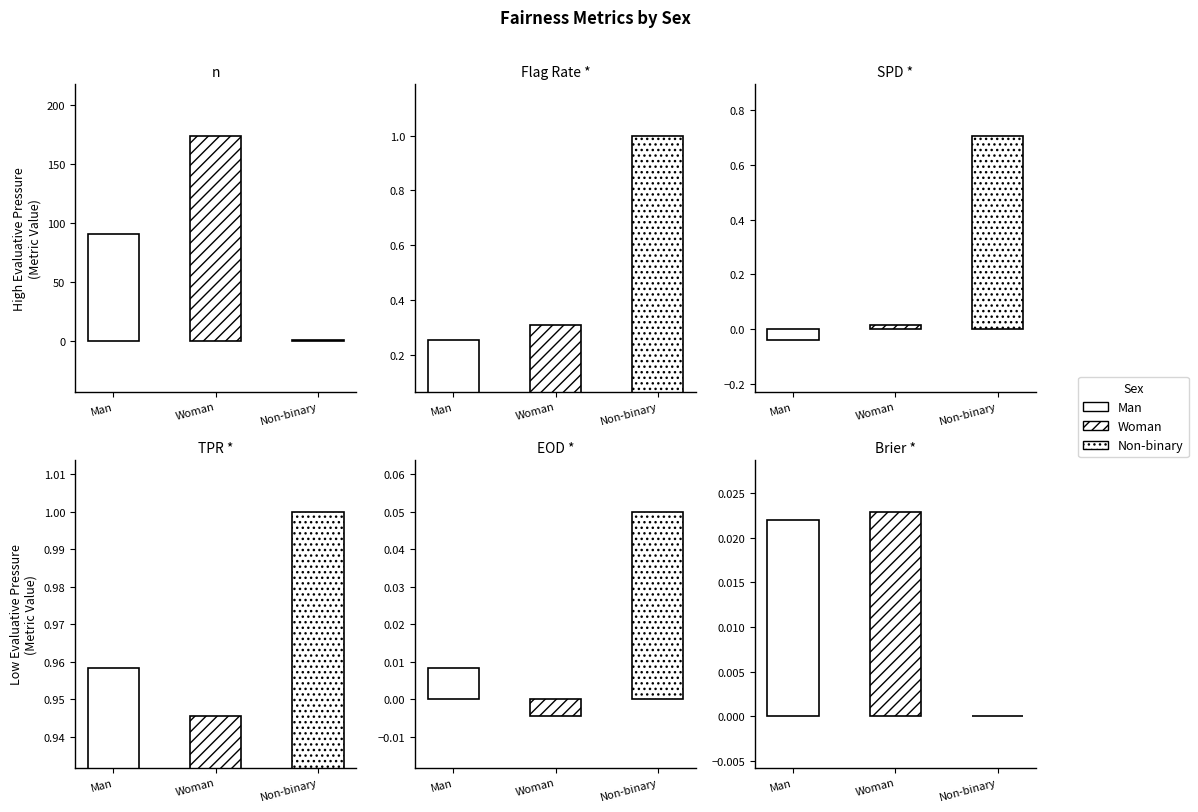

What is the difference between the maximum and second lowest values in the n series?

83.0